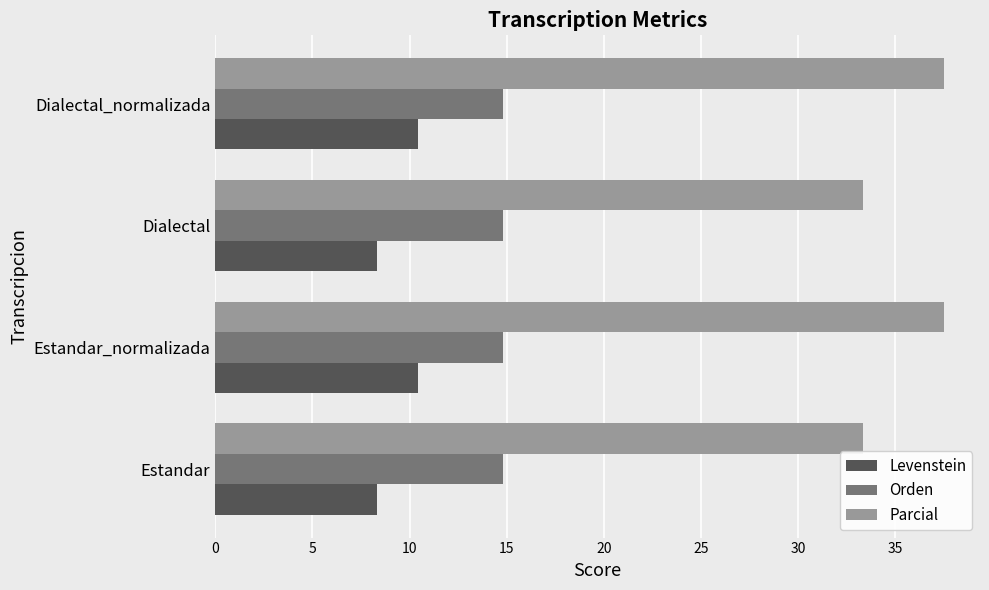

What is the minimum value for Parcial?

33.3